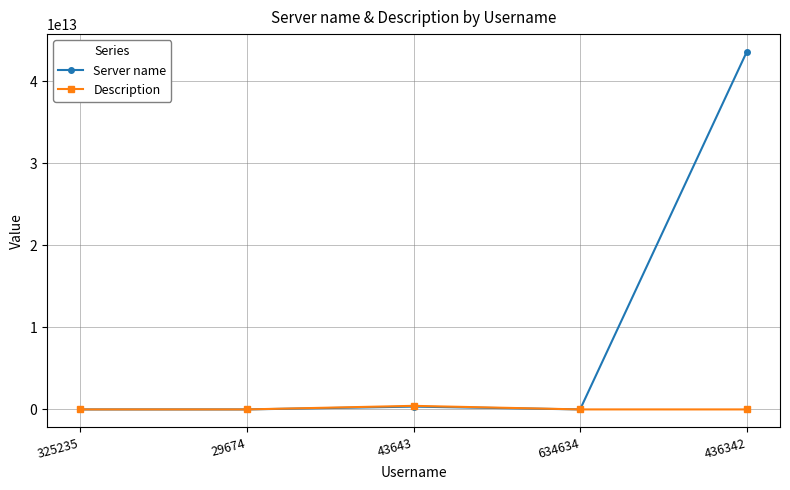

Count the number of data series in this chart.

2